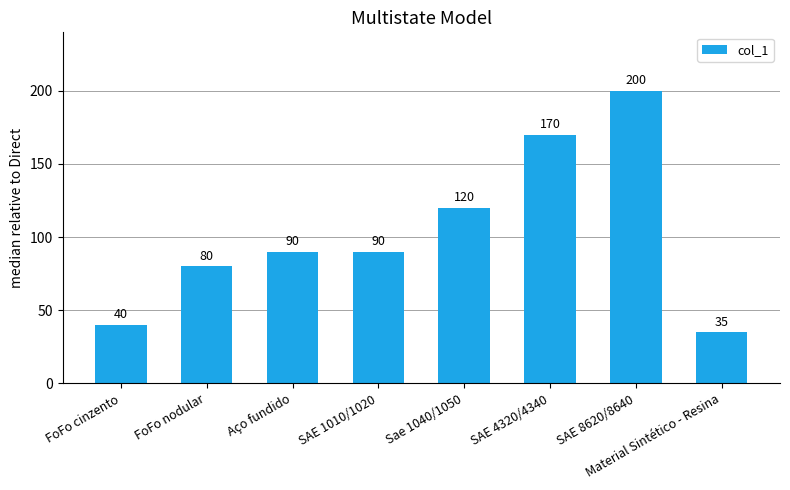

How many values are below 90?

3